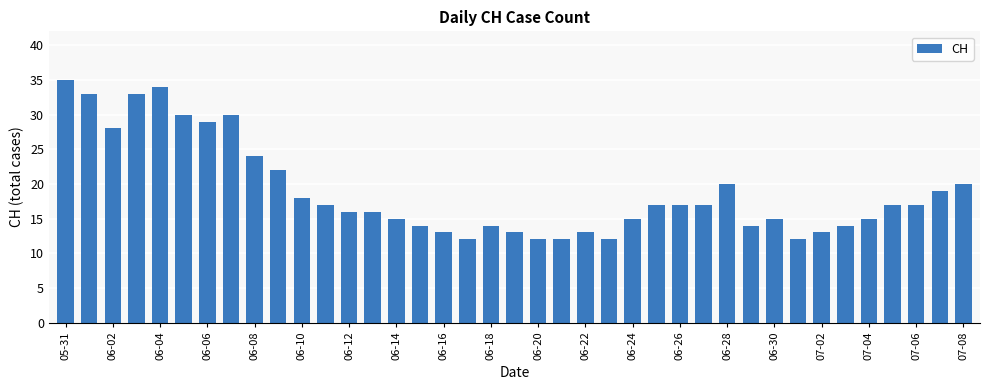

What is the value of the 11th bar from the left?

18